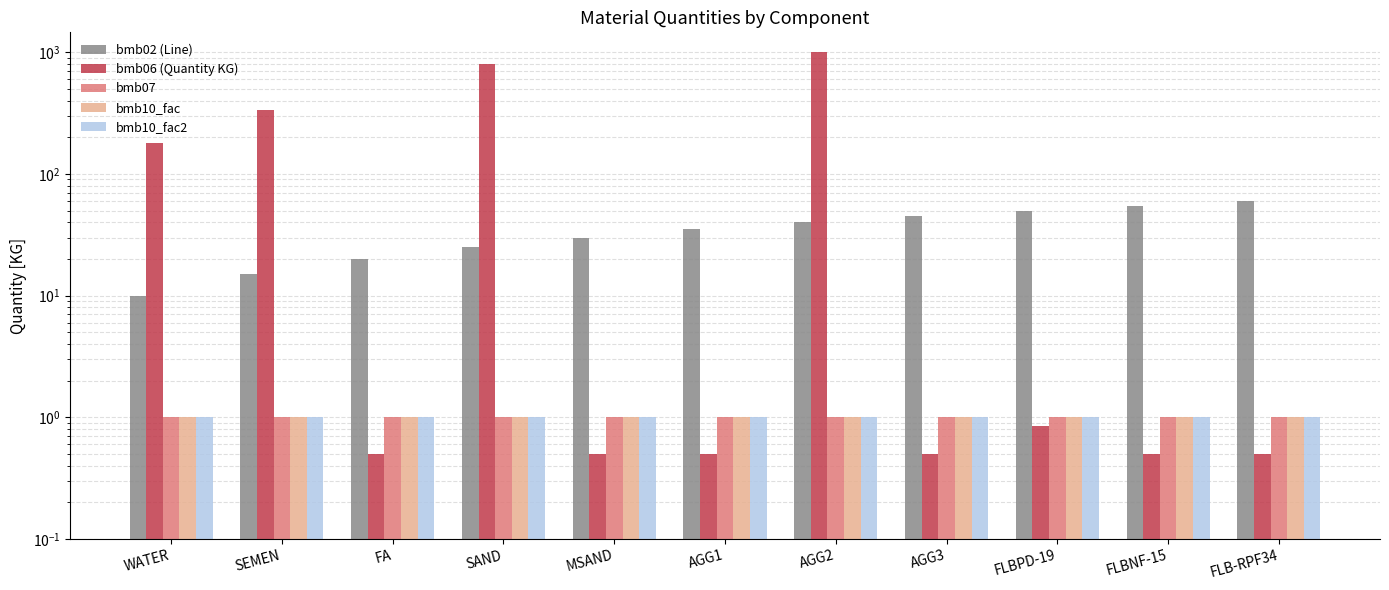

At how many categories does at least one series exceed 932?

1